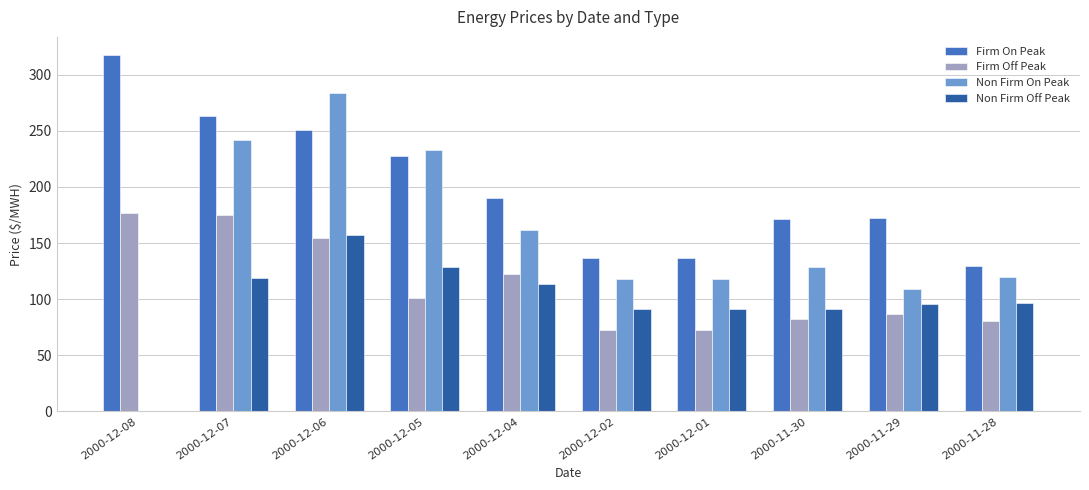

Where does the Firm On Peak series first go above 190?

2000-12-08